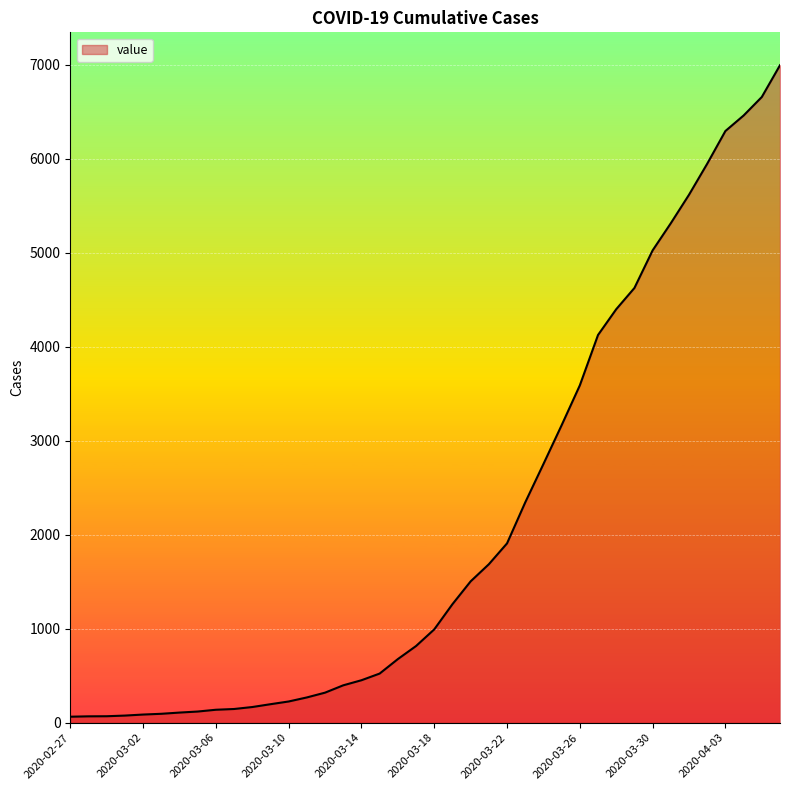

What is the difference between the maximum and minimum values?

6931